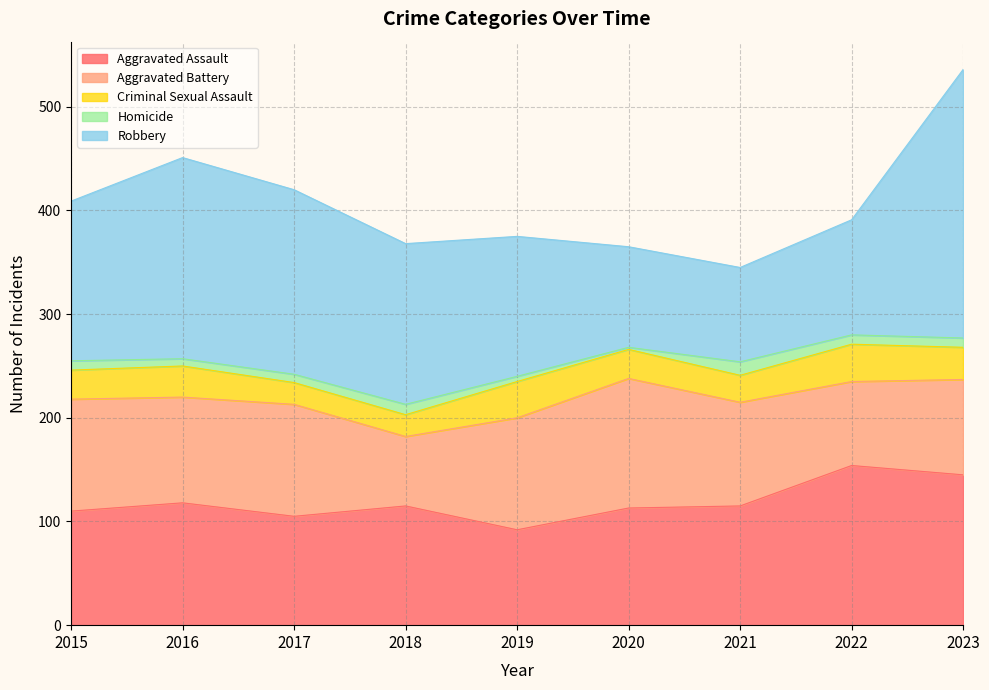

True or false: Robbery and Homicide cross at least once.

False